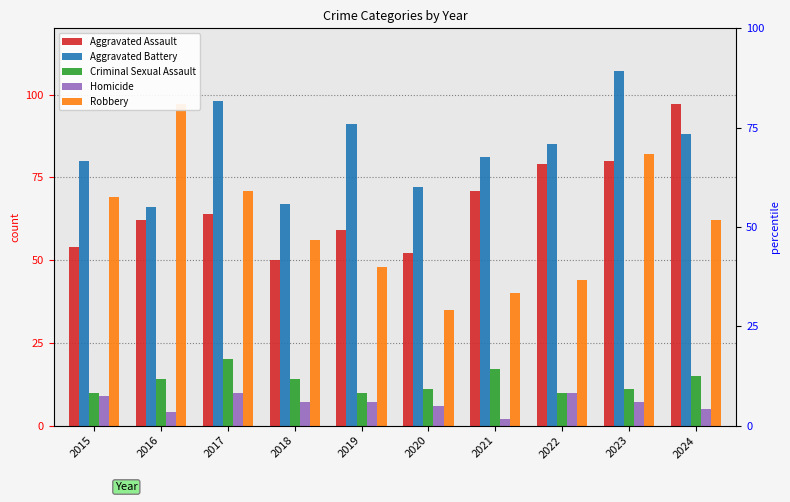

List the series in order of their peak value, lowest first.

Homicide, Criminal Sexual Assault, Aggravated Assault, Robbery, Aggravated Battery